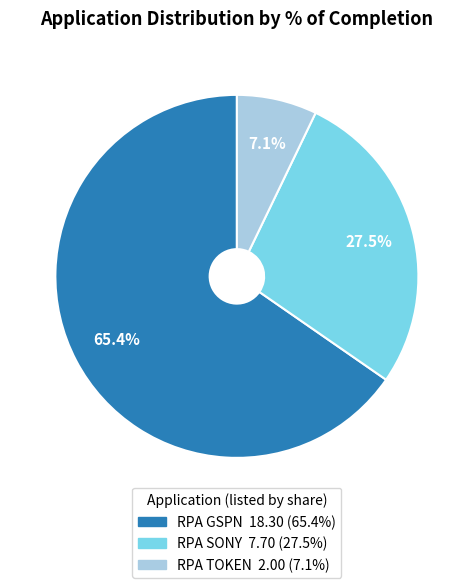

Which has a higher value, RPA TOKEN or RPA GSPN?

RPA GSPN